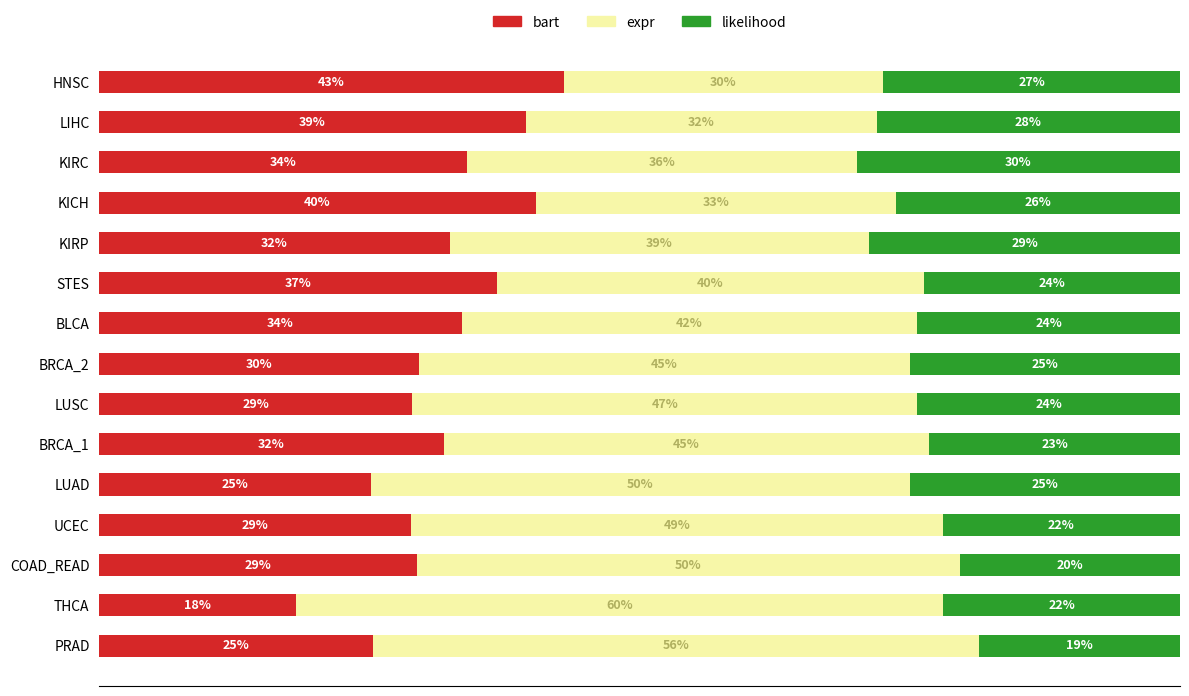

What is the sum of all likelihood values?

3.7